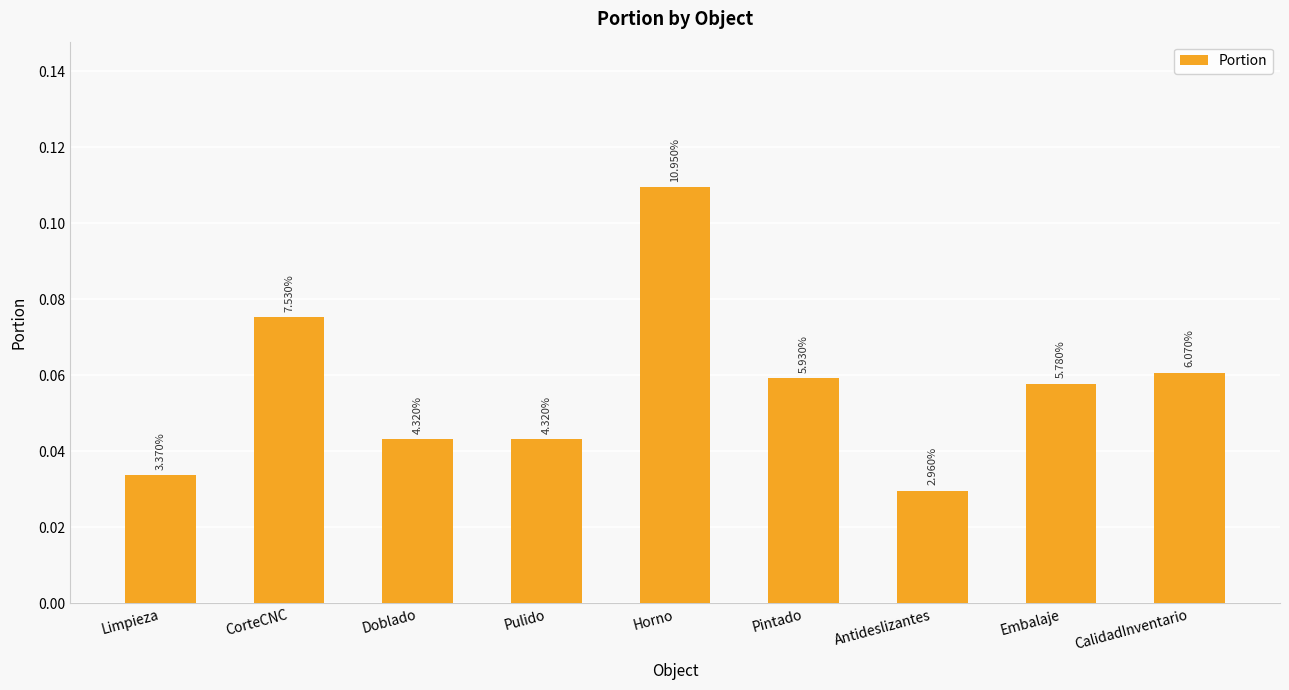

Reading left to right, what are all the values shown in this chart?

0.0	0.1	0.0	0.0	0.1	0.1	0.0	0.1	0.1